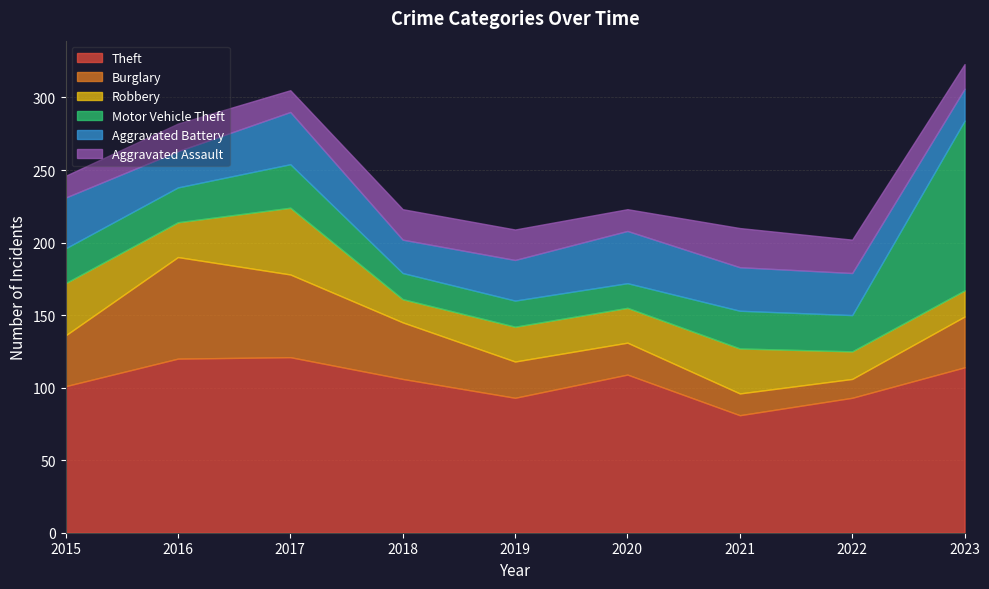

In Aggravated Battery, how many points are lower than both neighbors (excluding endpoints)?

2